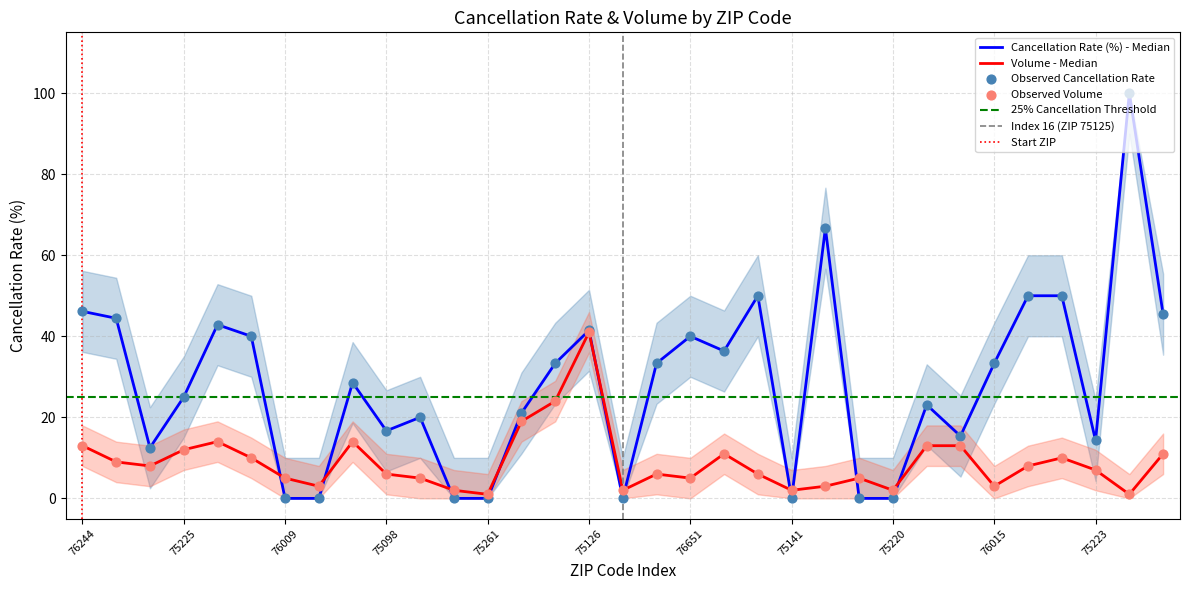

Which series has the widest spread of Y values?

perc_cancellations